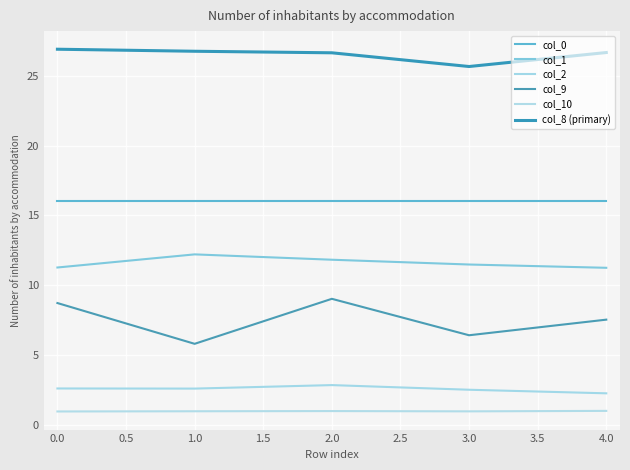

How many lines are shown in the chart?

6